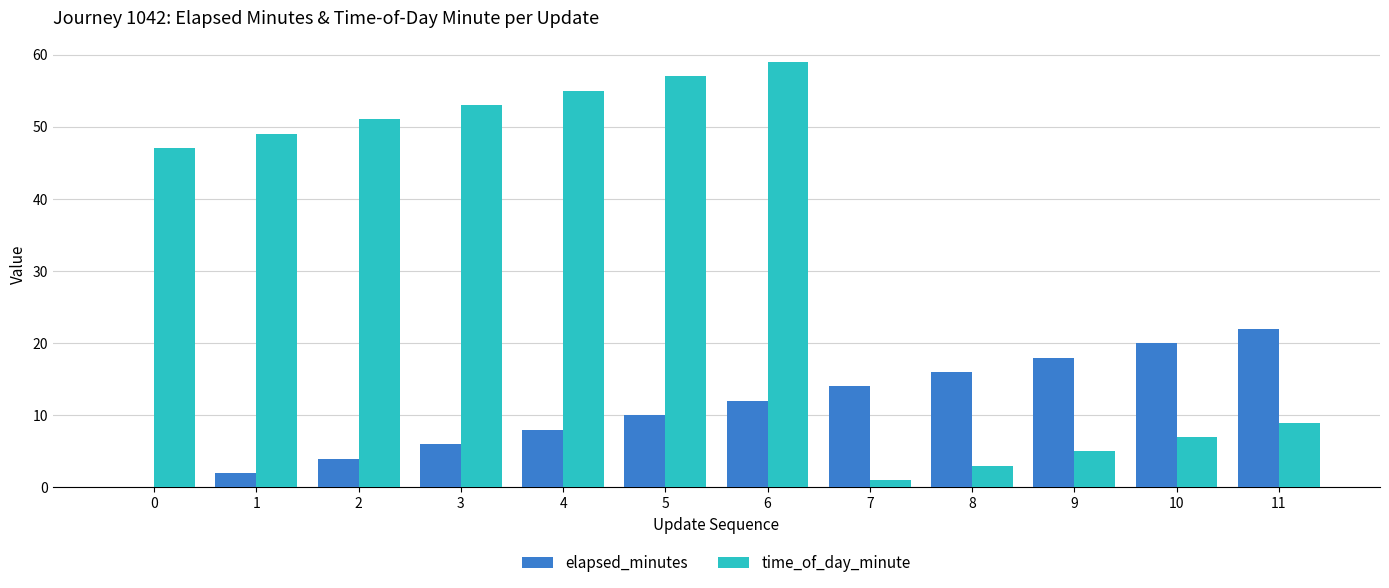

Does the chart contain stacked bars?

No